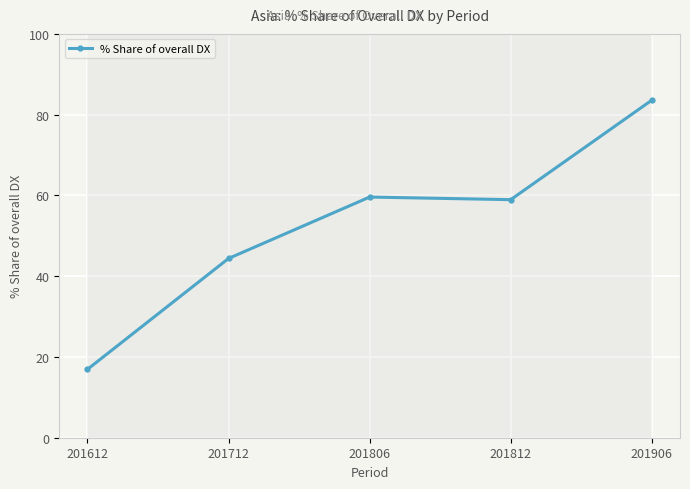

True or false: the data has more than 1 interior local peaks.

False